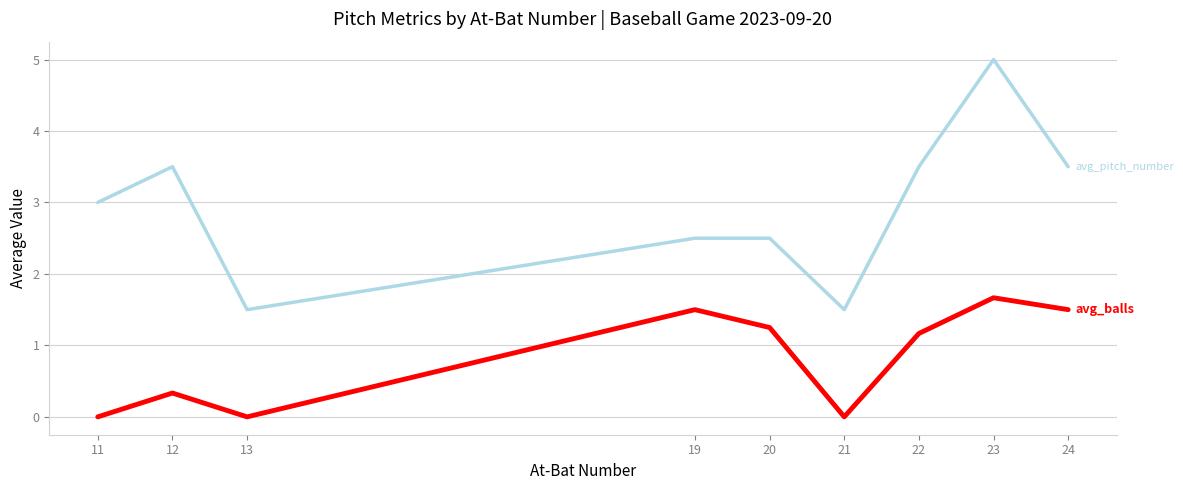

Which category has the highest value across all series?

23